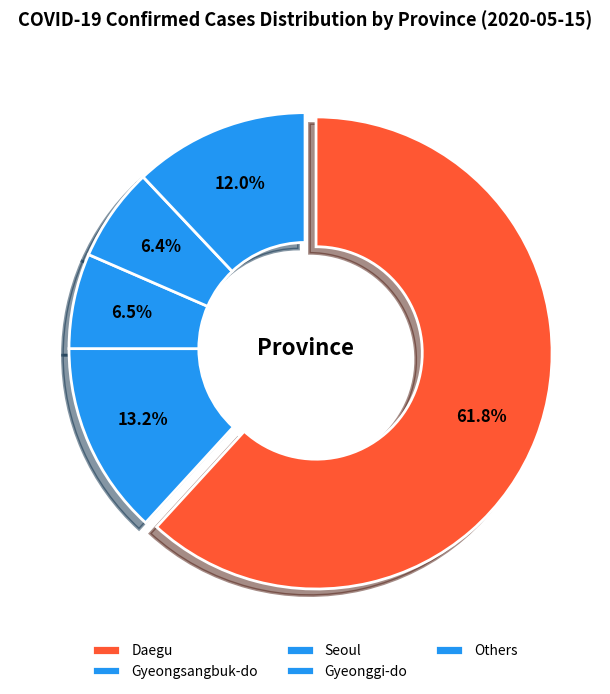

How many segments does this pie chart have?

5